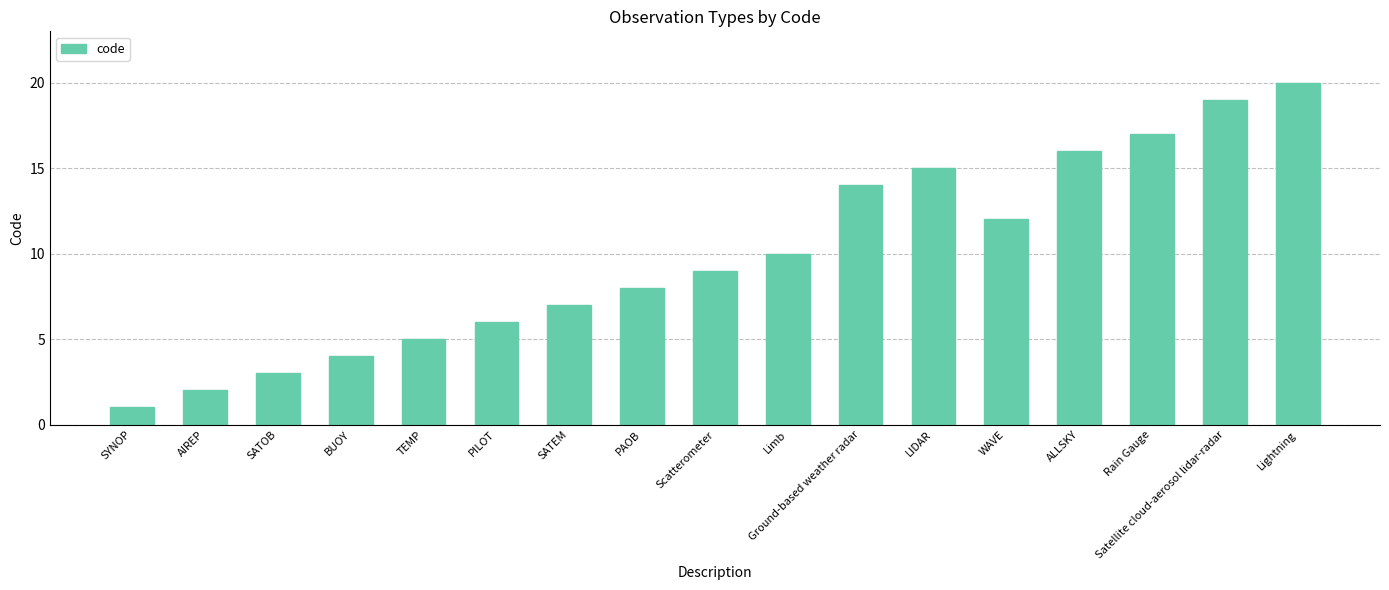

List the labels in order of value, smallest first.

SYNOP, AIREP, SATOB, BUOY, TEMP, PILOT, SATEM, PAOB, Scatterometer, Limb, WAVE, Ground-based weather radar, LIDAR, ALLSKY, Rain Gauge, Satellite cloud-aerosol lidar-radar, Lightning